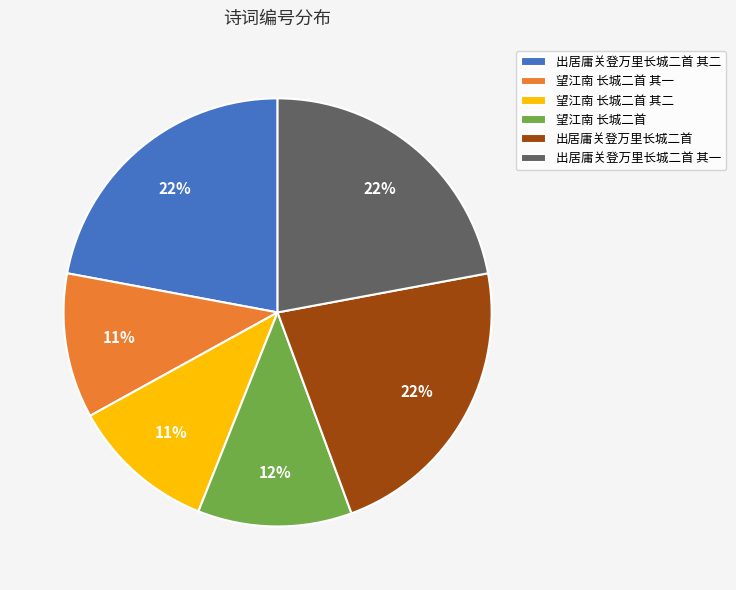

How many segments does this pie chart have?

6